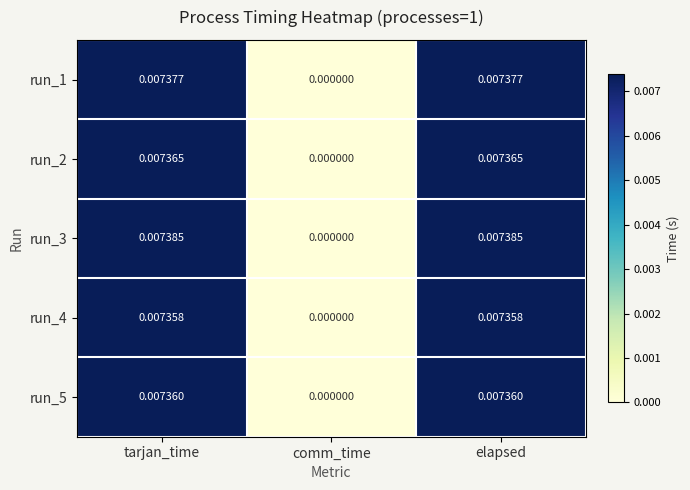

Is the value of run_1 at elapsed greater than the value of run_4 at tarjan_time?

Yes